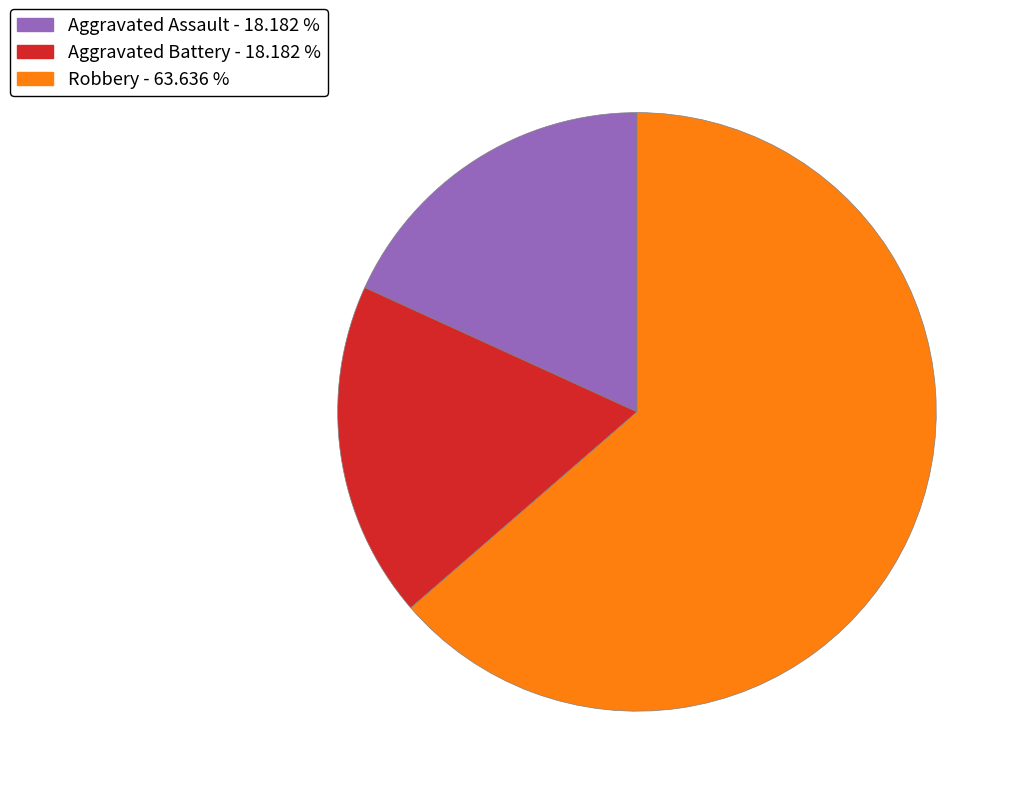

Which category accounts for the majority?

Robbery